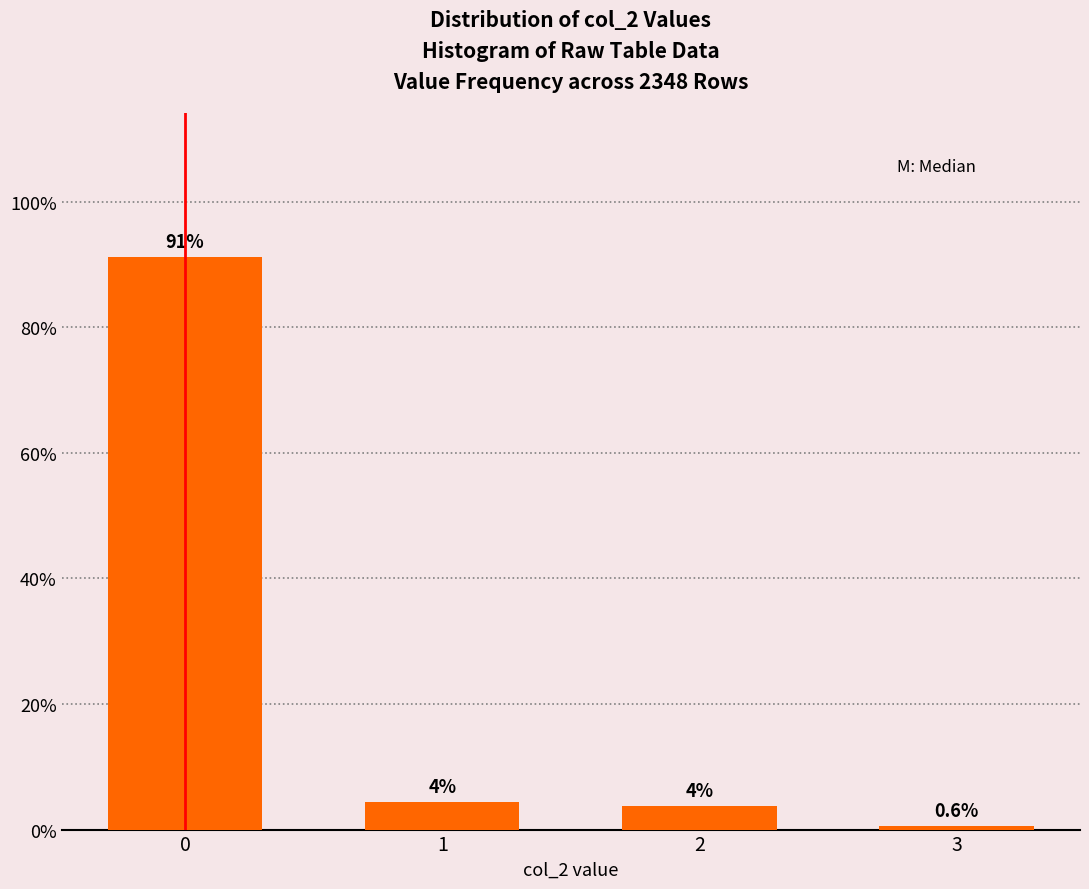

What is the value of the 4th bar from the left?

0.6